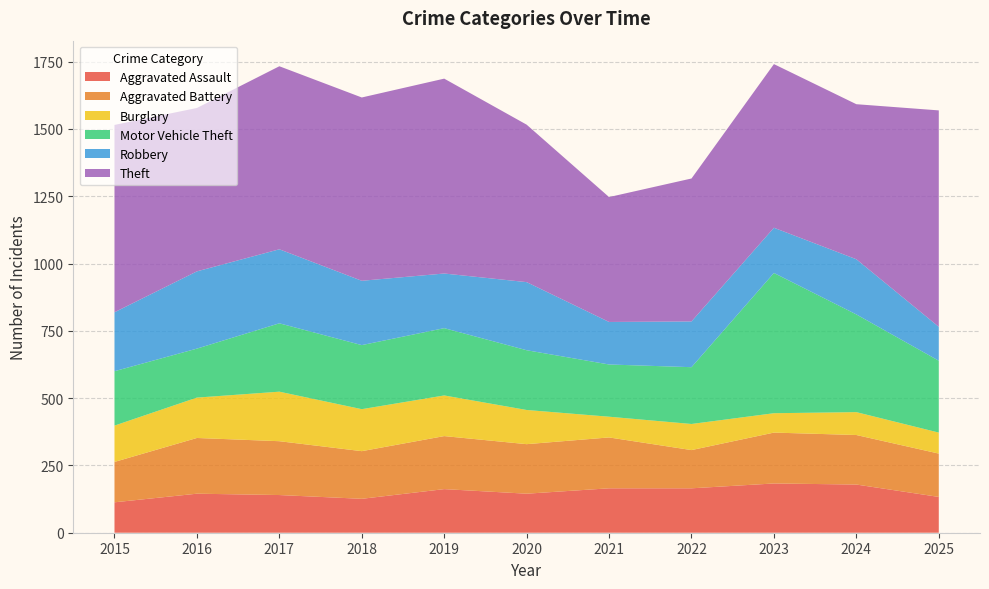

Reading right to left, list all the values displayed in this chart.

Aggravated Assault: 2025=133	2024=179	2023=183	2022=165	2021=165	2020=145	2019=162	2018=126	2017=140	2016=145	2015=113
Aggravated Battery: 2025=161	2024=184	2023=189	2022=142	2021=189	2020=184	2019=197	2018=177	2017=200	2016=207	2015=150
Burglary: 2025=78	2024=85	2023=72	2022=97	2021=77	2020=127	2019=151	2018=156	2017=184	2016=150	2015=135
Motor Vehicle Theft: 2025=267	2024=363	2023=521	2022=211	2021=194	2020=222	2019=250	2018=238	2017=254	2016=182	2015=202
Robbery: 2025=126	2024=205	2023=168	2022=170	2021=158	2020=253	2019=203	2018=239	2017=275	2016=287	2015=219
Theft: 2025=804	2024=576	2023=608	2022=531	2021=464	2020=585	2019=724	2018=681	2017=680	2016=607	2015=696